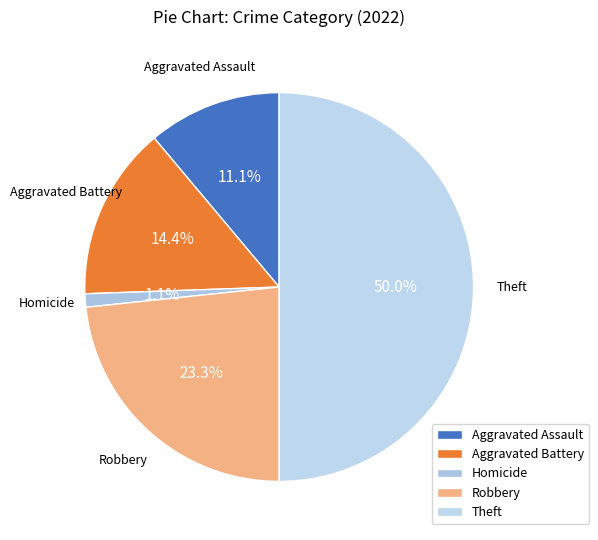

Between Aggravated Battery and Aggravated Assault, which is larger?

Aggravated Battery